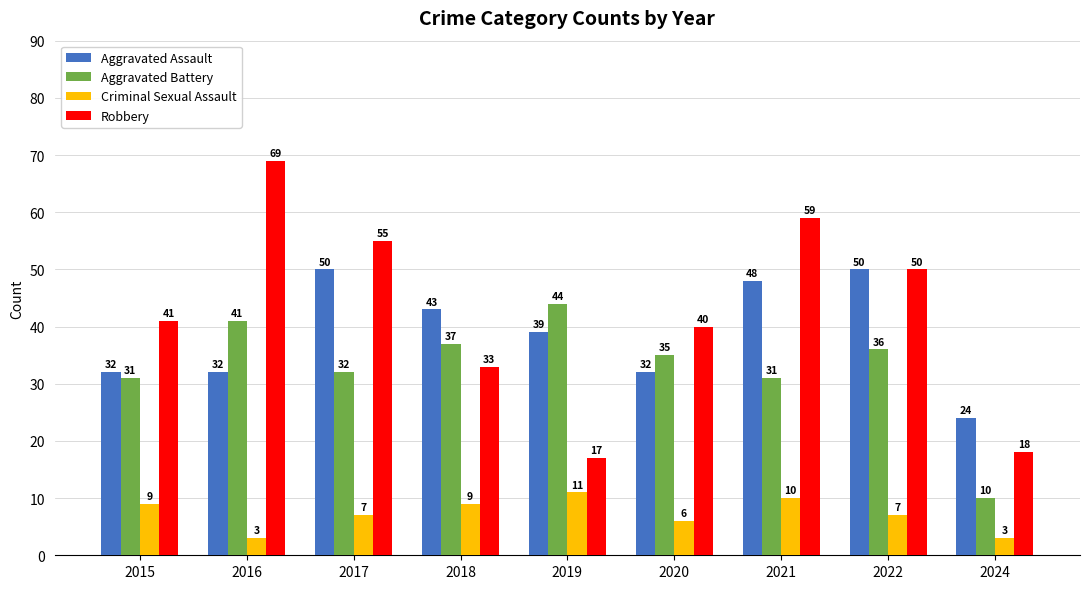

True or false: Aggravated Assault has a value of 53 at 2016.

False